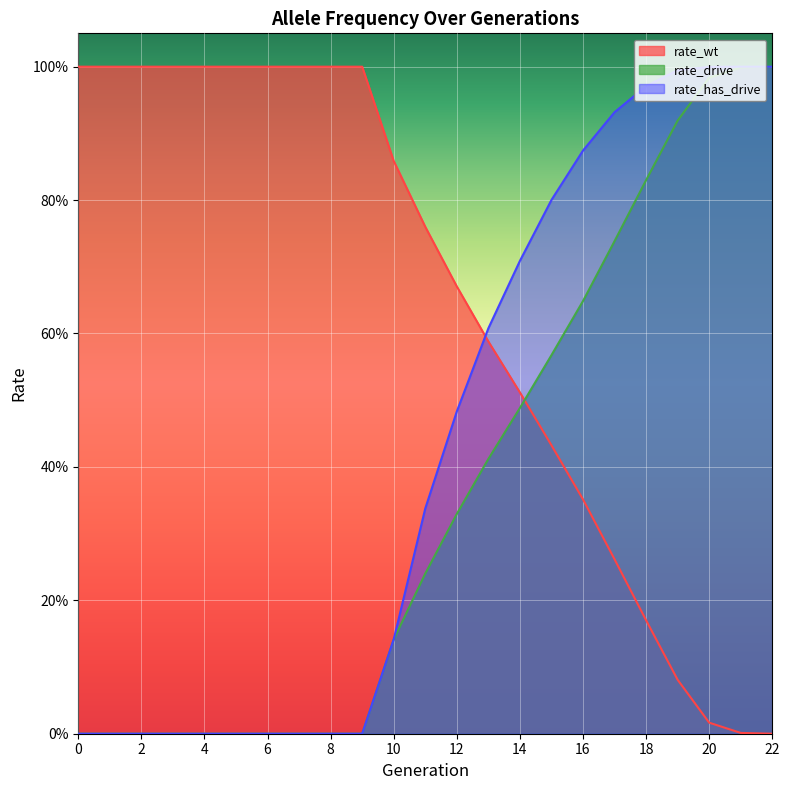

How many lines are shown in the chart?

3